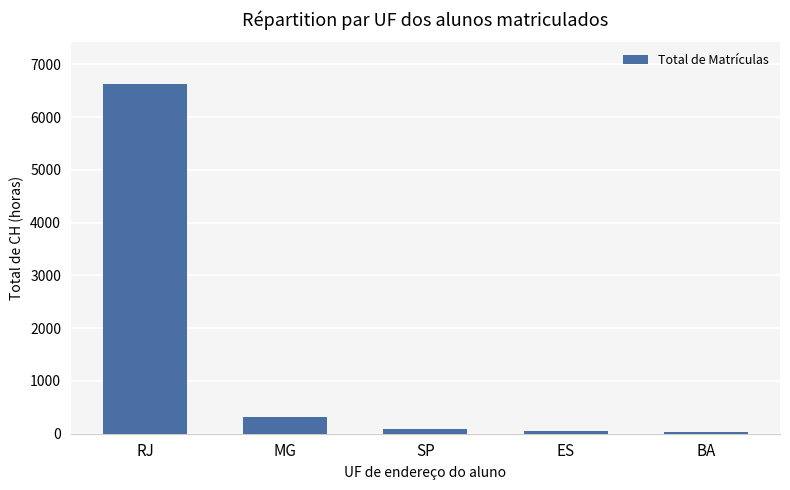

Read the value at SP, to the nearest 10.

90